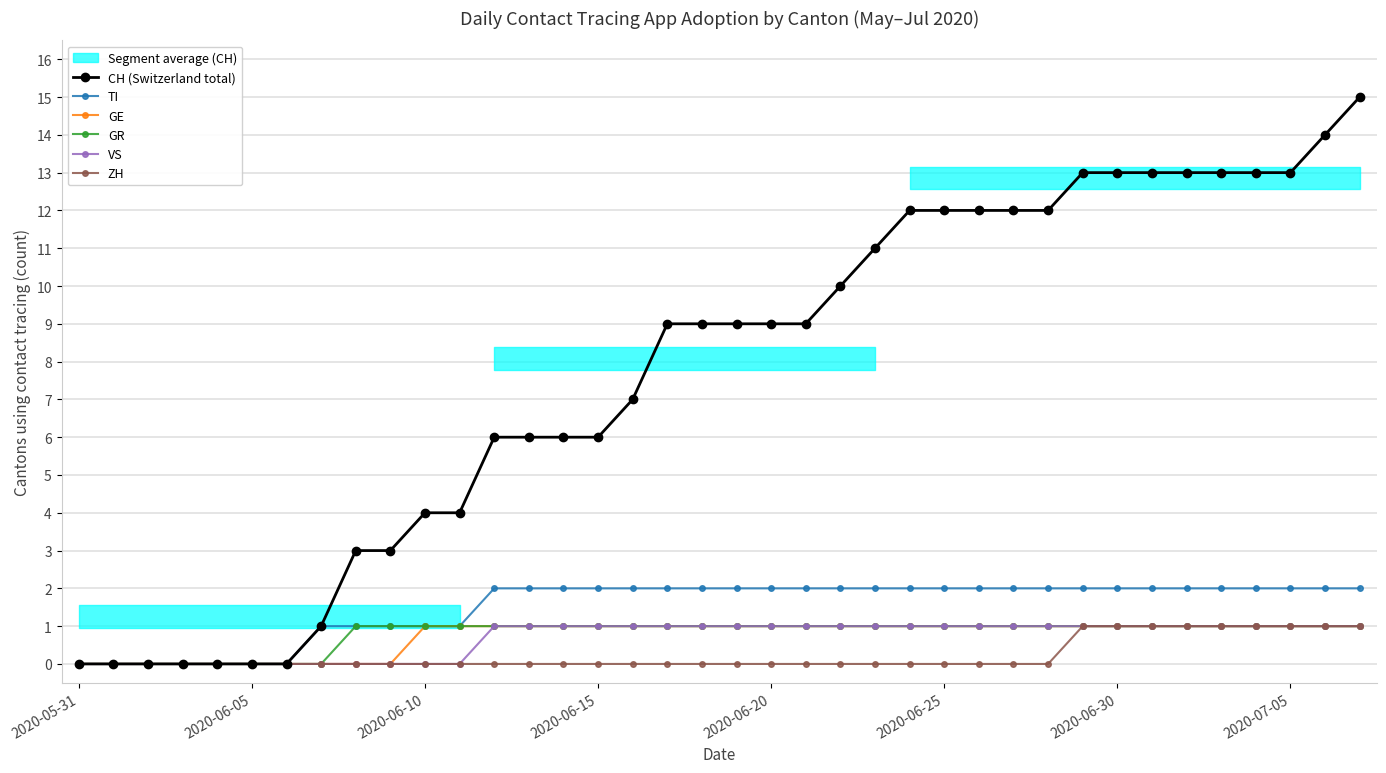

Is the value of VS at 2020-06-30 greater than the value of CH (Switzerland total) at 2020-06-25?

No